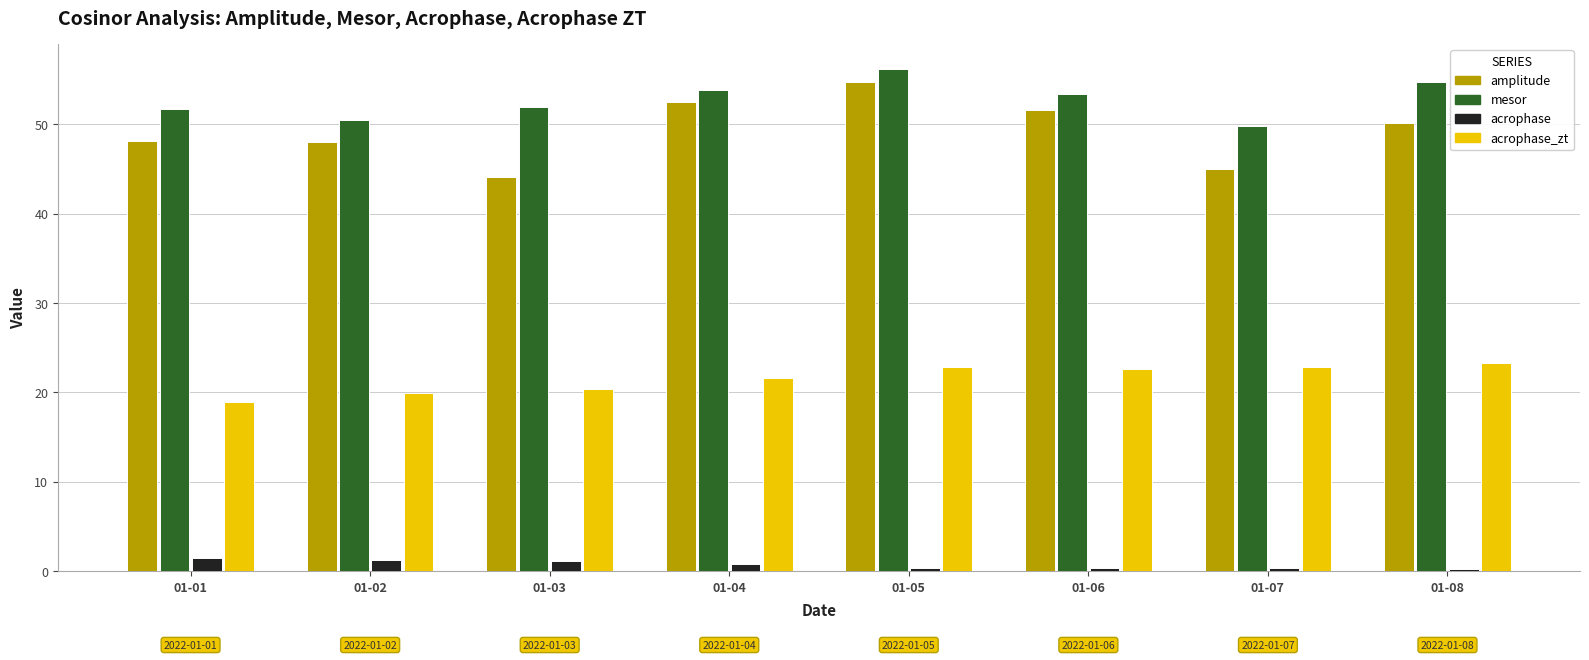

Is the value of acrophase at 01-03 greater than the value of acrophase_zt at 01-05?

No